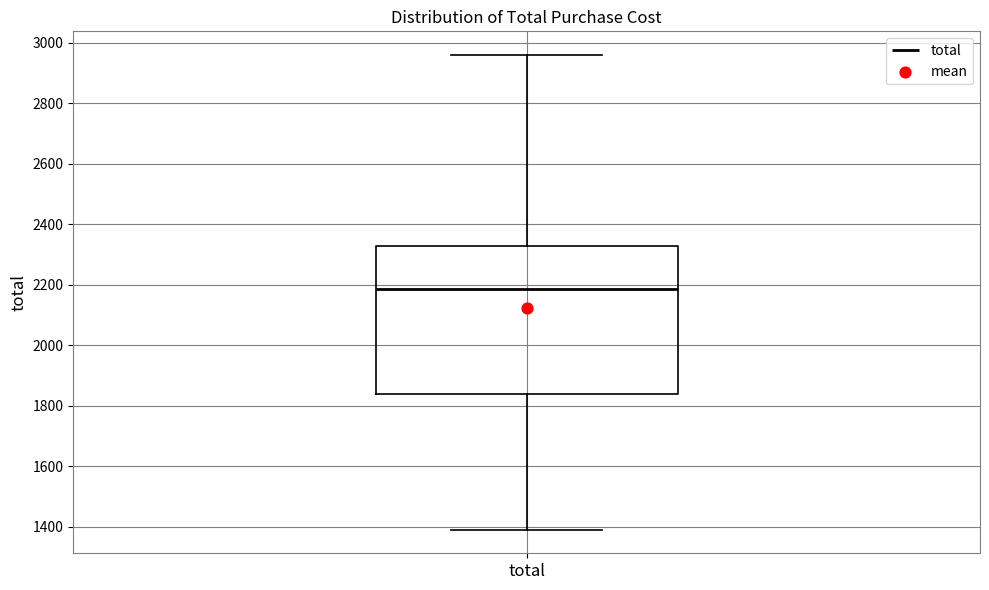

Where does the lower whisker of the box for total end on the y-axis? The values are not printed on the chart, so give them approximately, as read against the axis.

1400